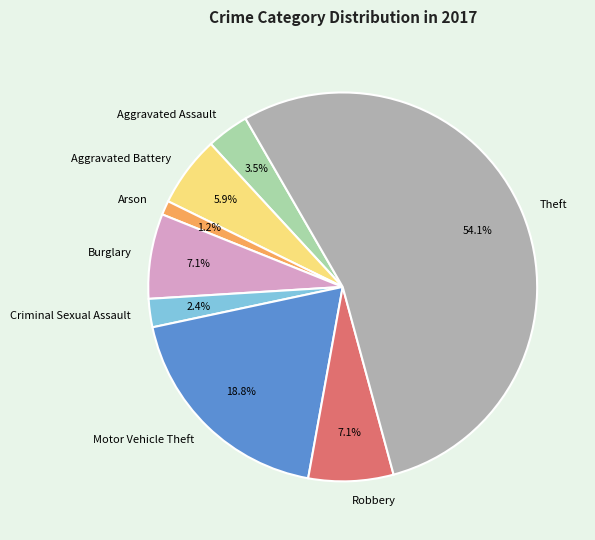

What is the smallest slice in the pie chart?

Arson